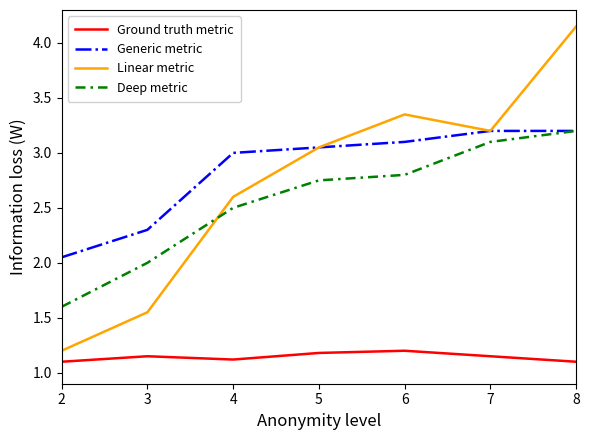

Which series has the widest spread of values?

Linear metric